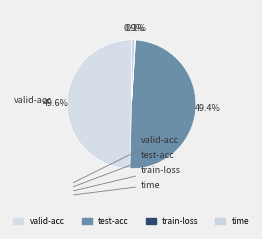

Which category has the smallest portion of the pie?

train-loss